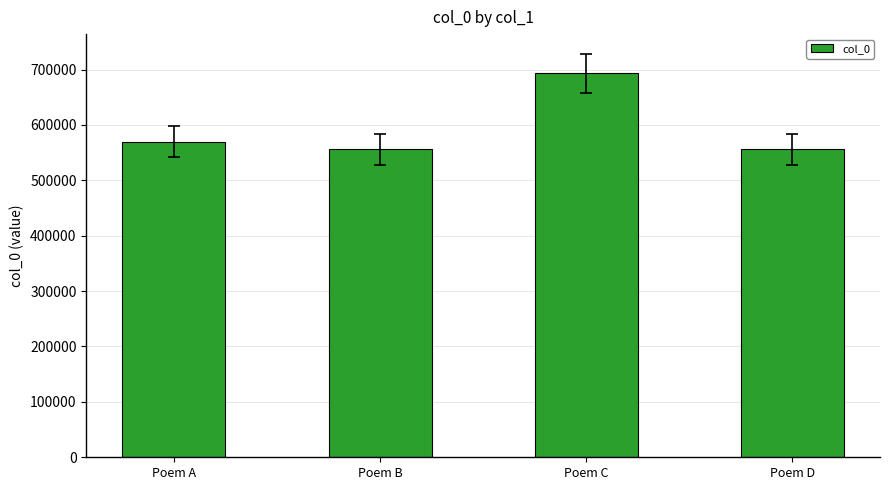

What is the difference between the values at Poem C and Poem A?

123031